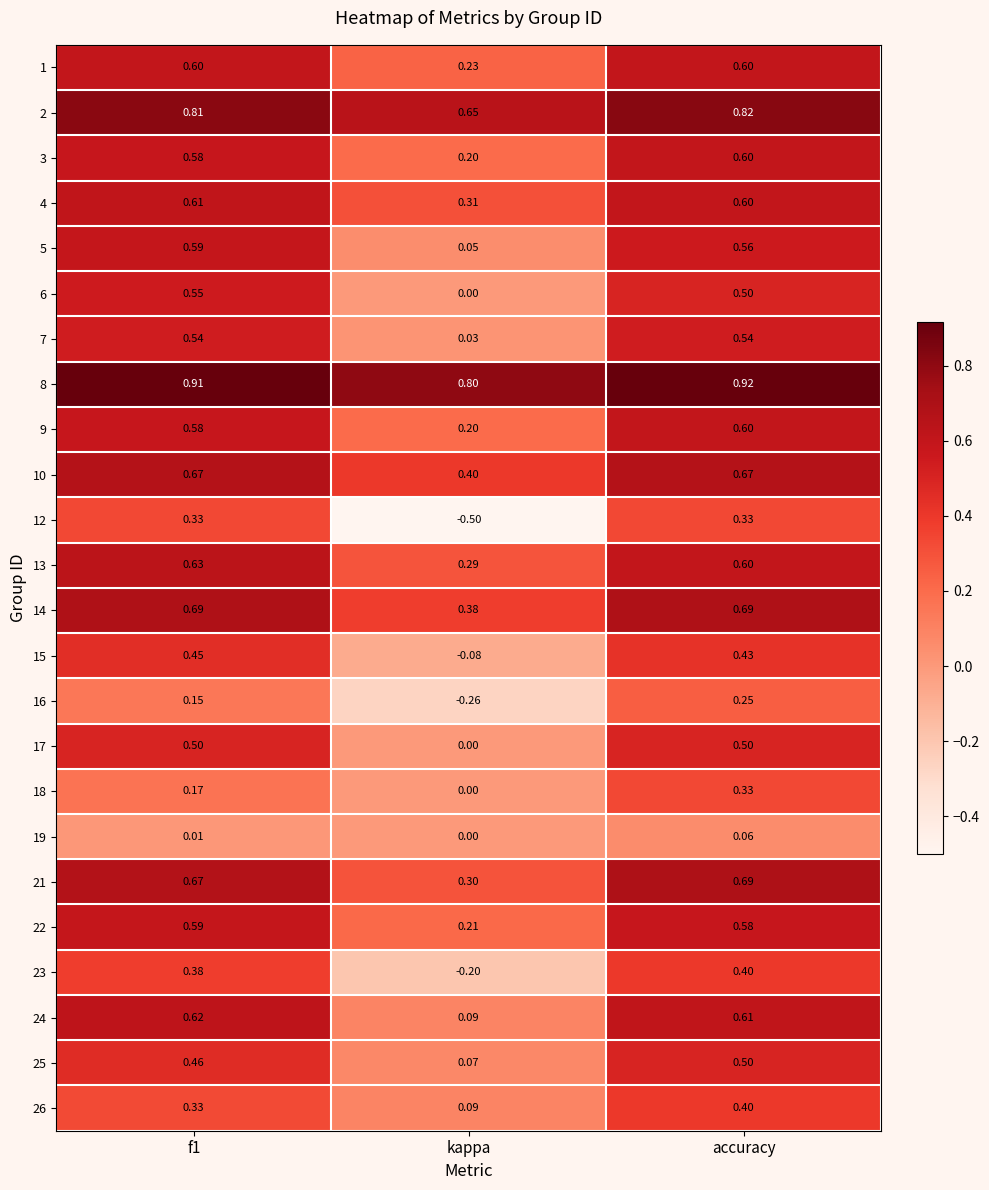

What is the total value across all series at f1?

12.4